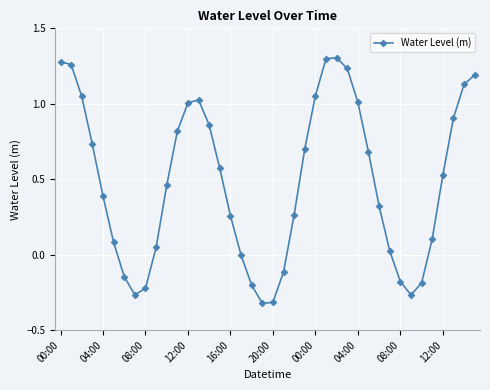

Count the number of categories in the chart.

40